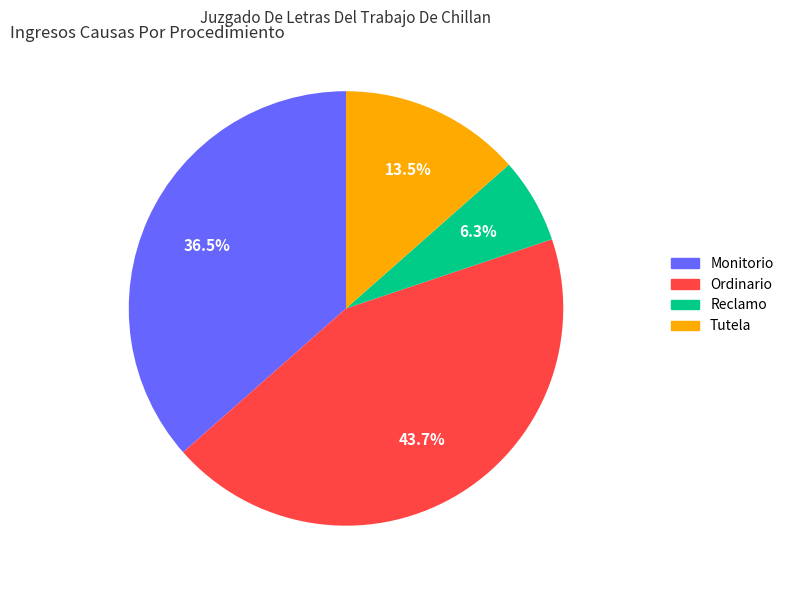

To the nearest percent, what is the difference between the largest and smallest slice percentages?

37%